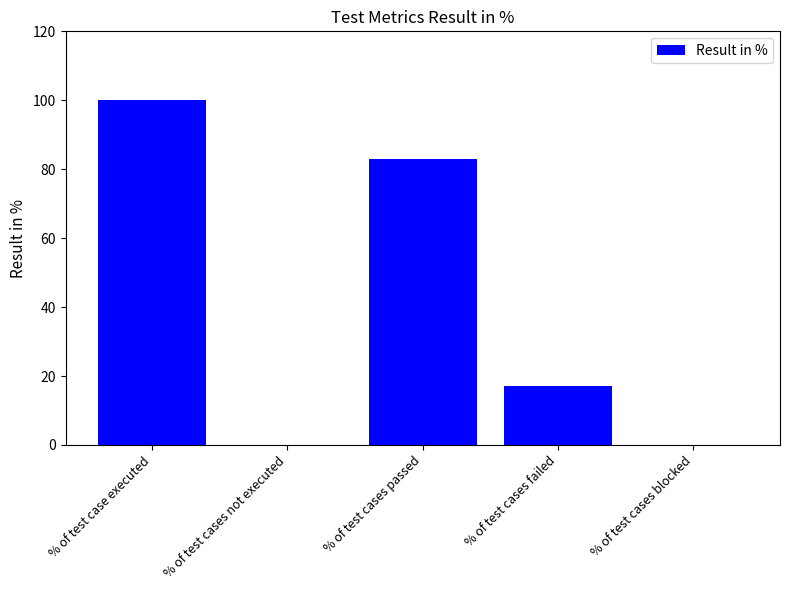

What is the change in value from % of test cases not executed to % of test cases failed?

+17